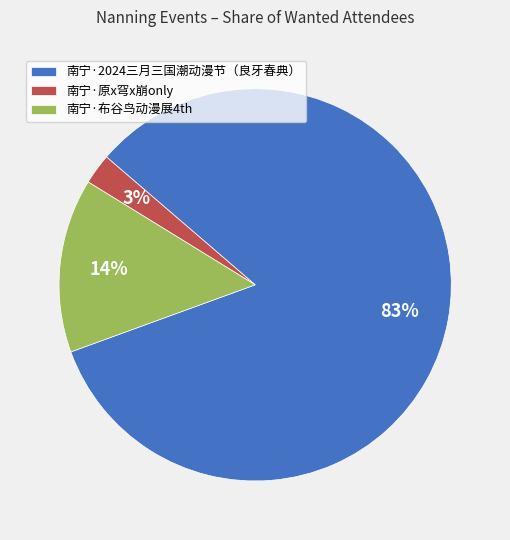

How many segments does this pie chart have?

3